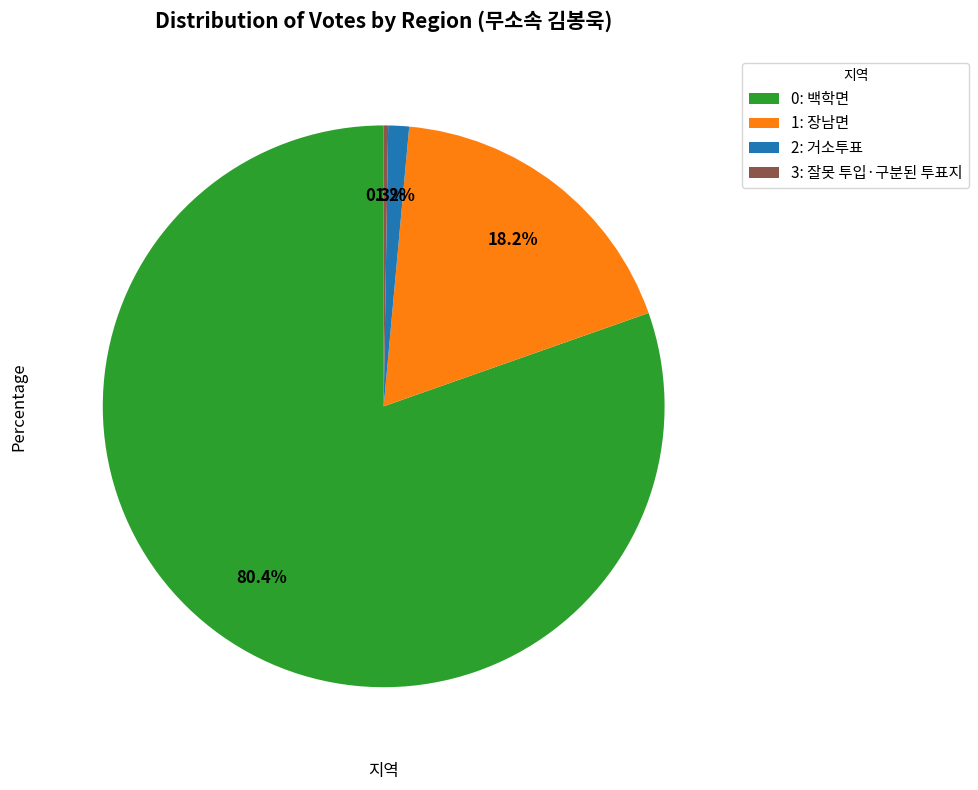

What is the largest slice in the pie chart?

0: 백학면